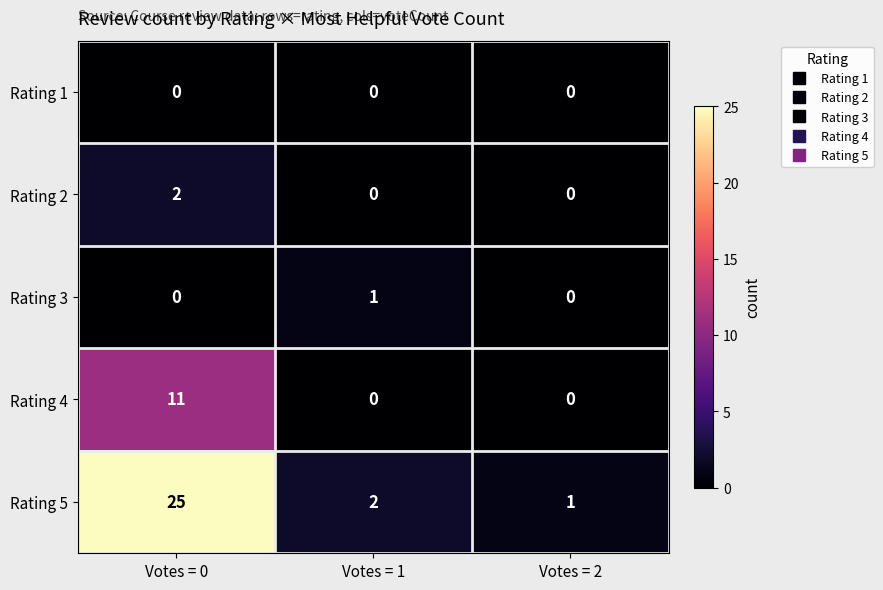

Is it true that Rating 3 equals 1 at Votes = 1?

True